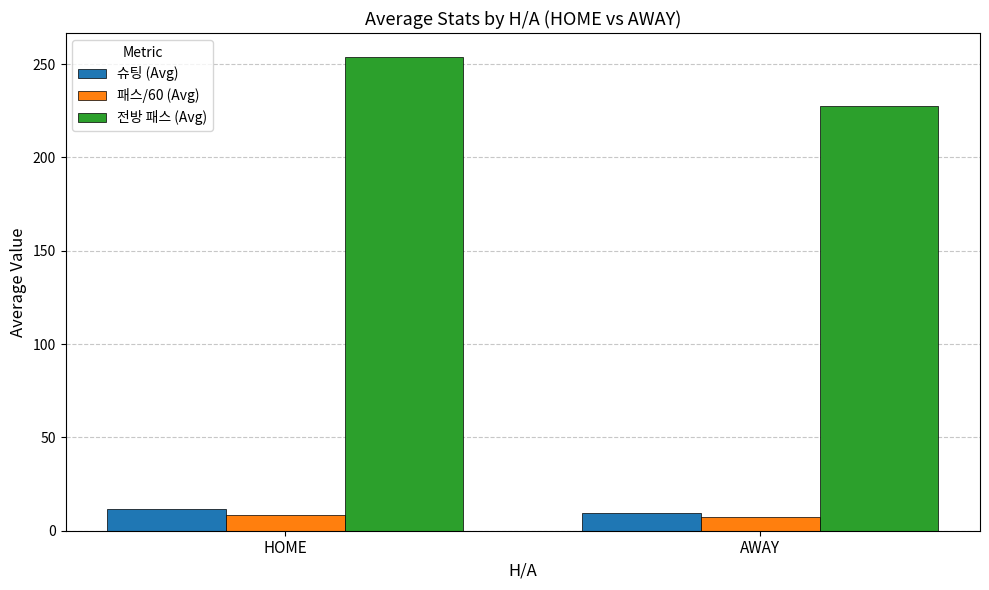

List the labels in order of 전방 패스 (Avg) value, largest first.

HOME, AWAY